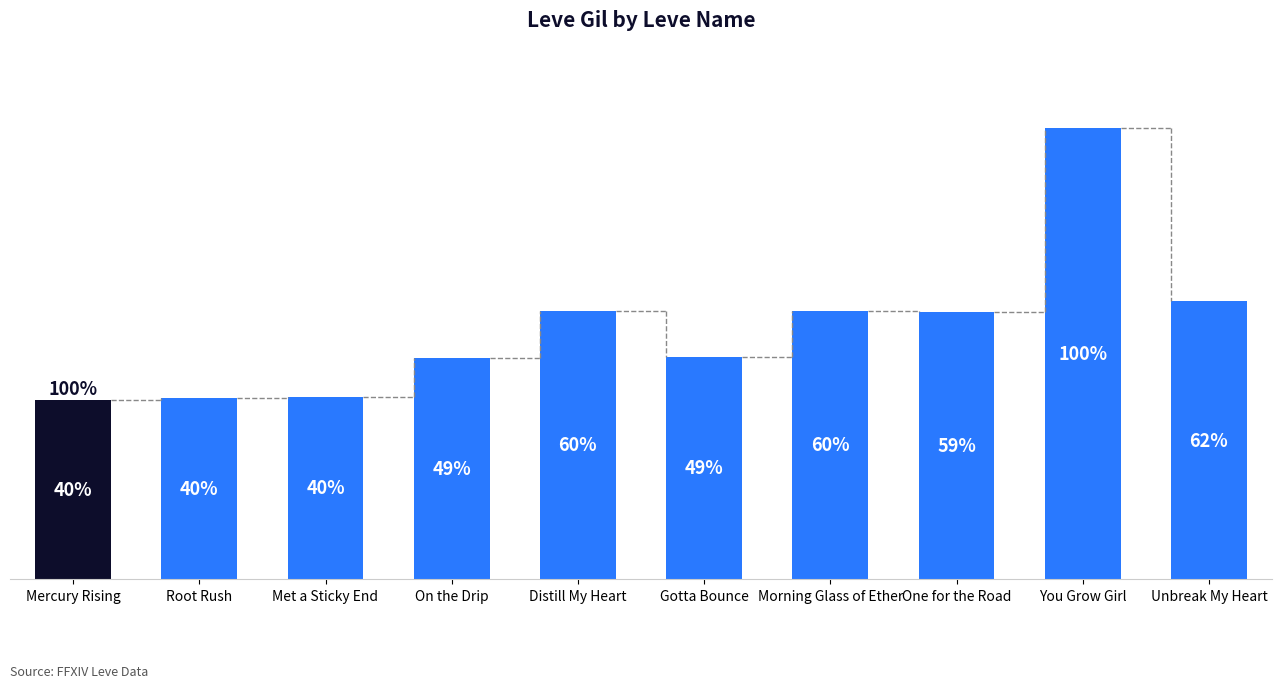

Where is the data nearest to the value 198?

Unbreak My Heart